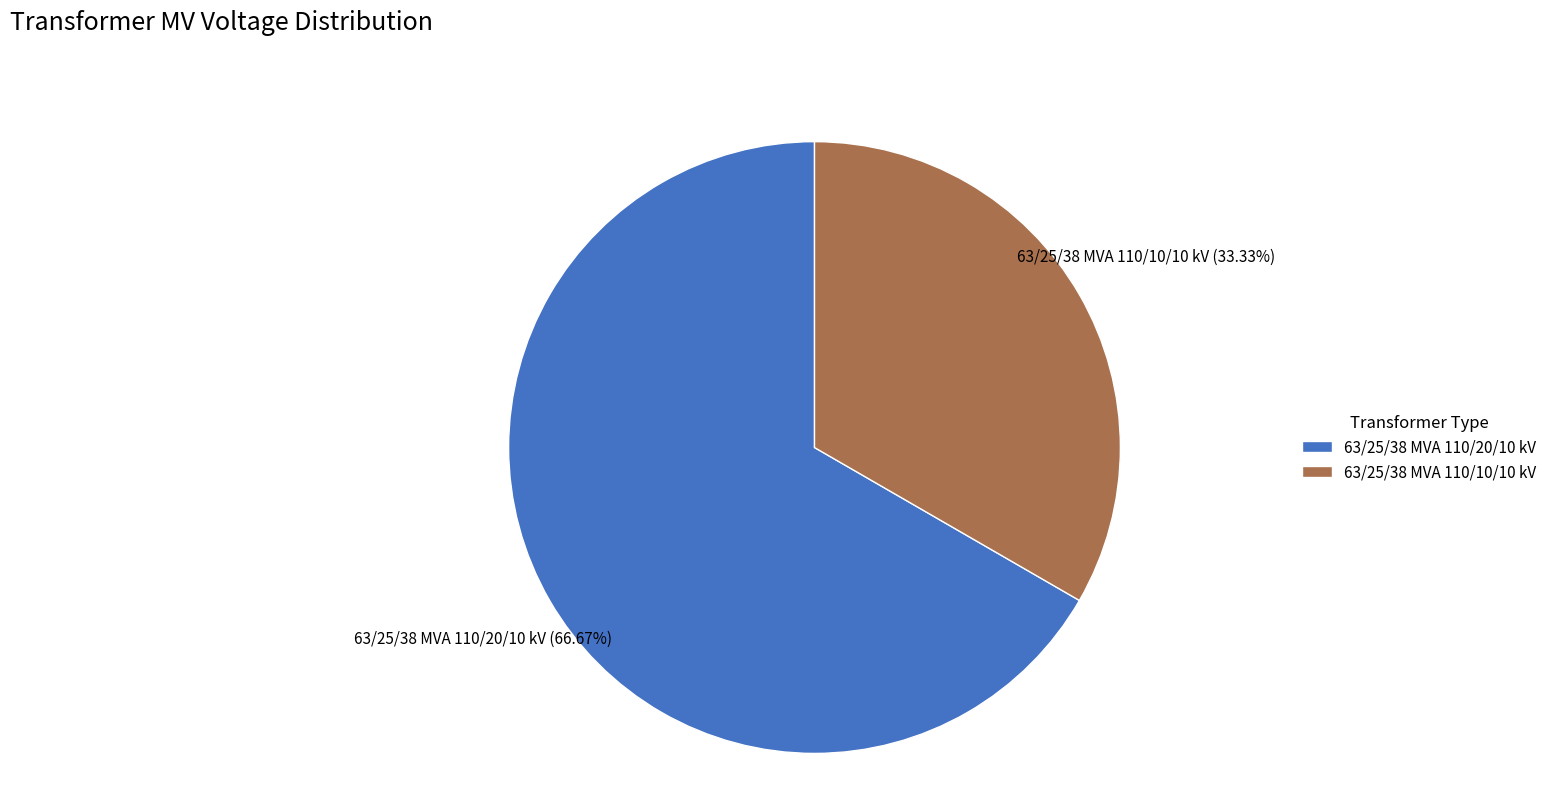

What is the total percentage of 63/25/38 MVA 110/10/10 kV and 63/25/38 MVA 110/20/10 kV?

100.0%